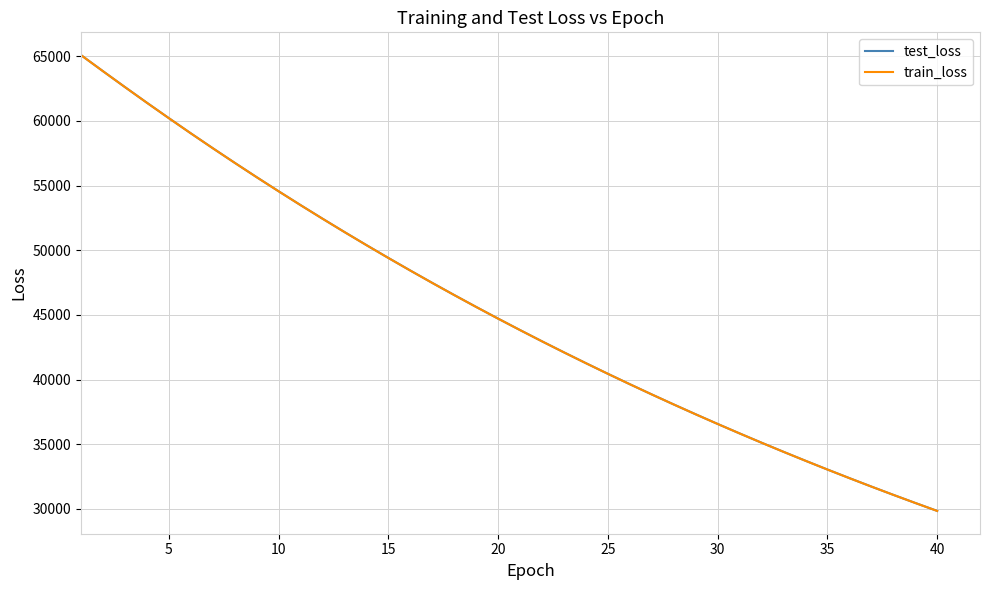

What is the maximum value shown in the chart?

65082.6